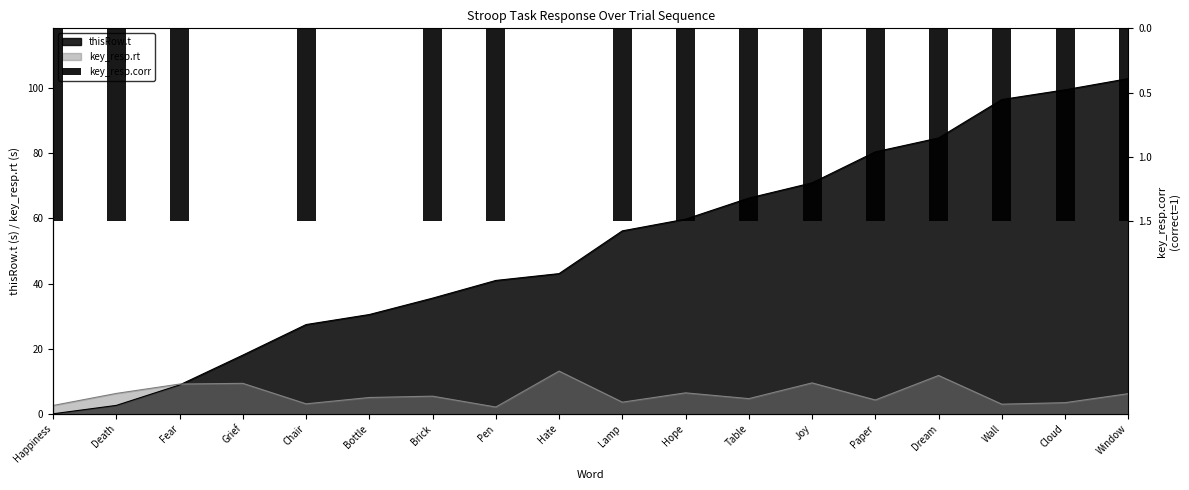

Reading left to right, extract all data points from this chart.

Happiness=1.5	Death=1.5	Fear=1.5	Grief=0.0	Chair=1.5	Bottle=0.0	Brick=1.5	Pen=1.5	Hate=0.0	Lamp=1.5	Hope=1.5	Table=1.5	Joy=1.5	Paper=1.5	Dream=1.5	Wall=1.5	Cloud=1.5	Window=1.5